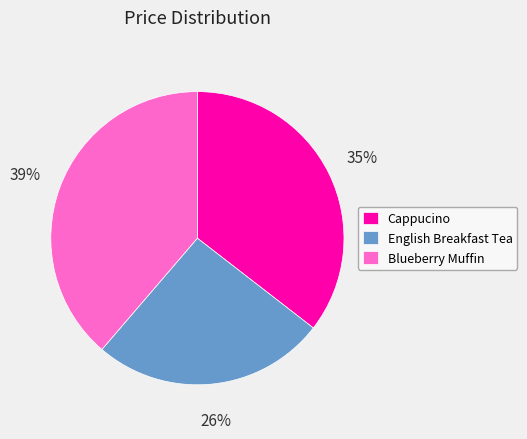

Which has a higher value, Cappucino or Blueberry Muffin?

Blueberry Muffin